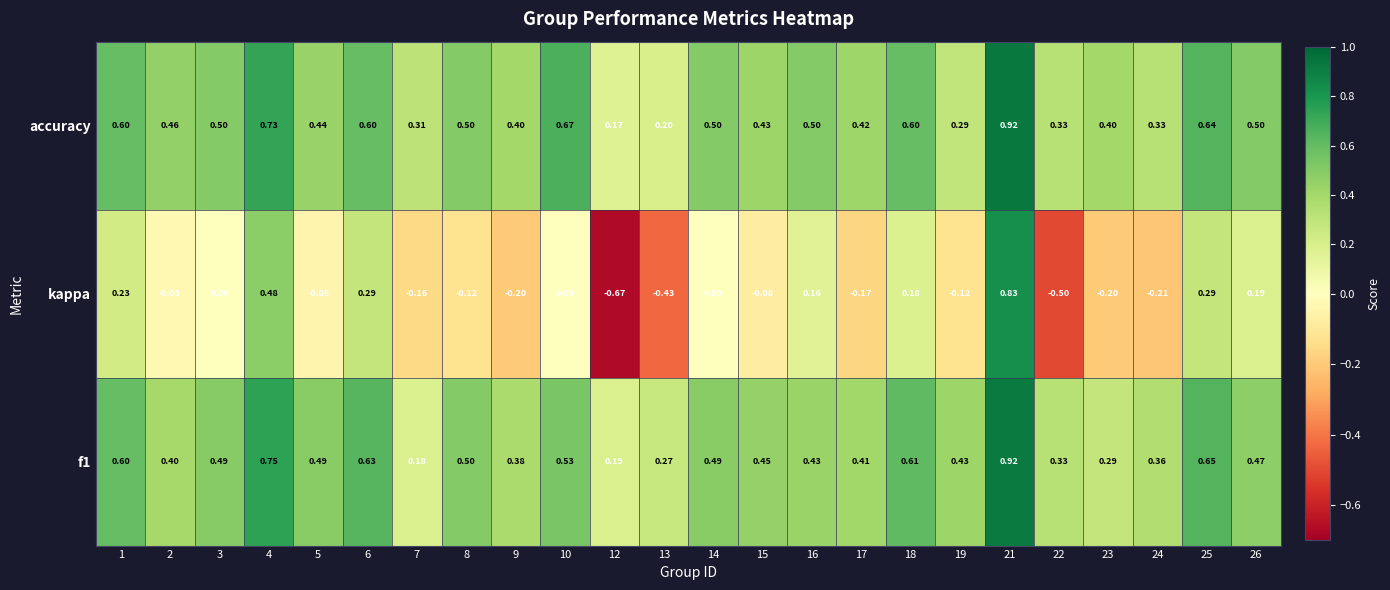

Which series changed the most between 10 and 19?

accuracy